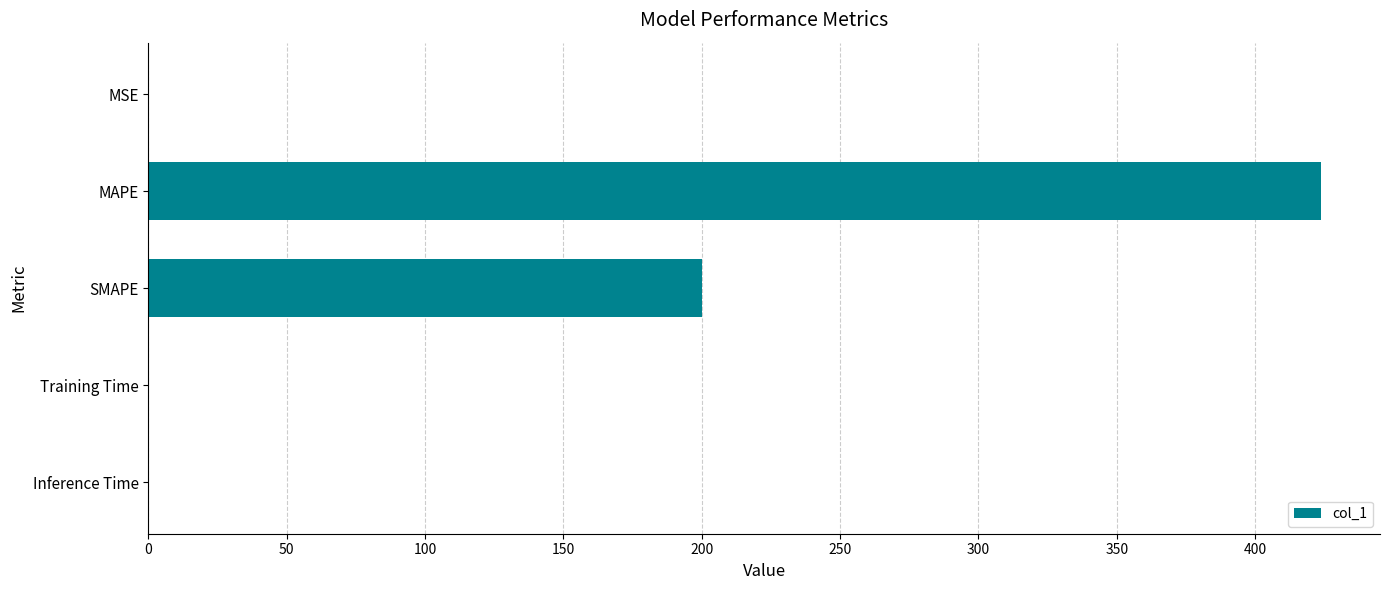

At which category does the chart reach its peak across all series?

MAPE